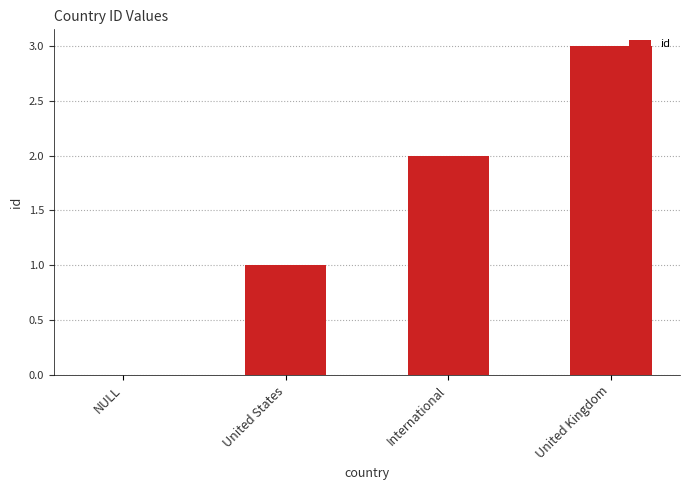

At which category does the chart reach its peak across all series?

United Kingdom